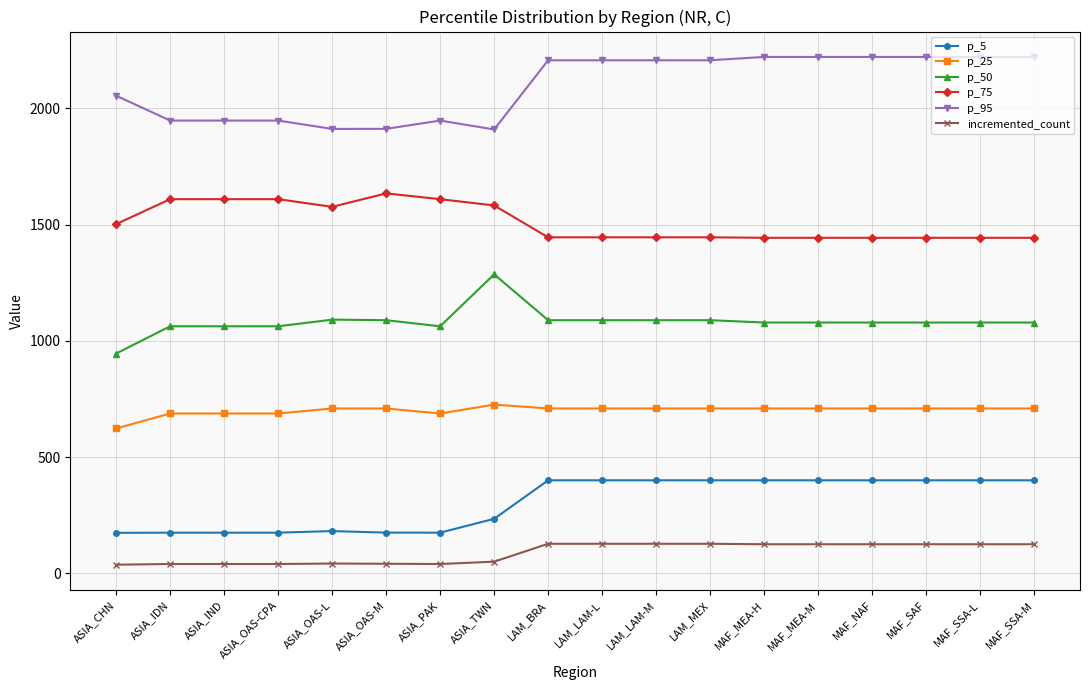

Does the chart have visible grid lines?

Yes